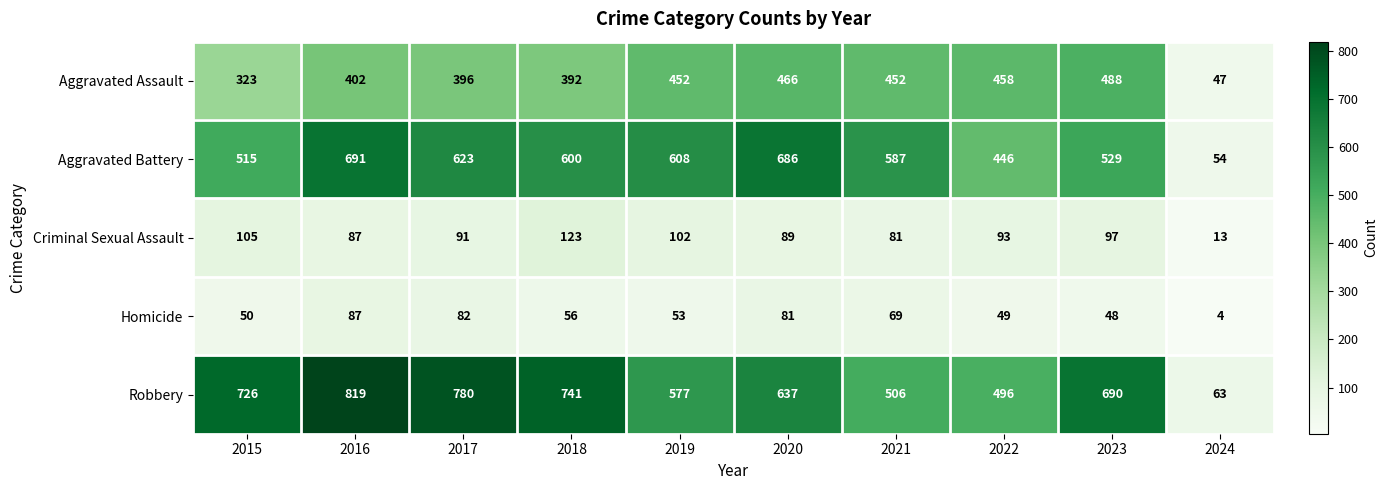

Which series changed the most between 2019 and 2024?

Aggravated Battery